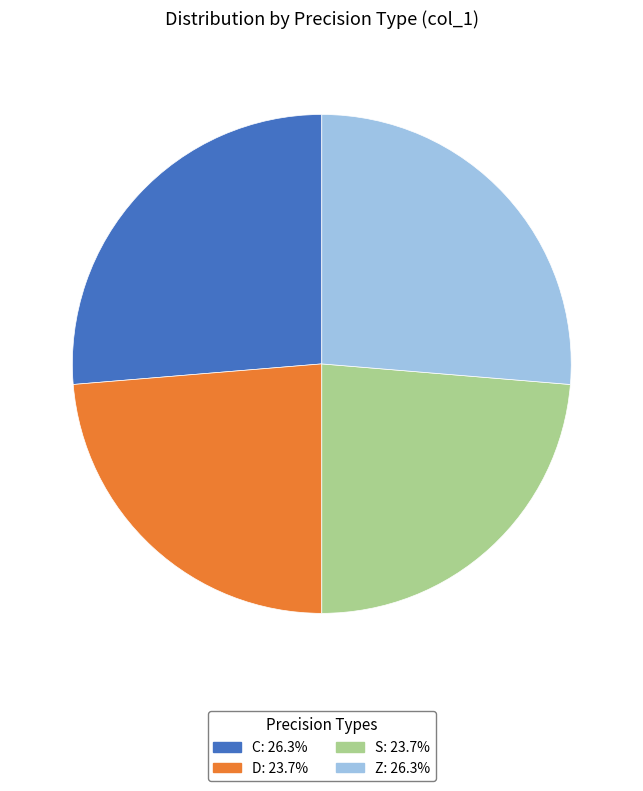

Is there any slice that represents more than half of the pie?

No